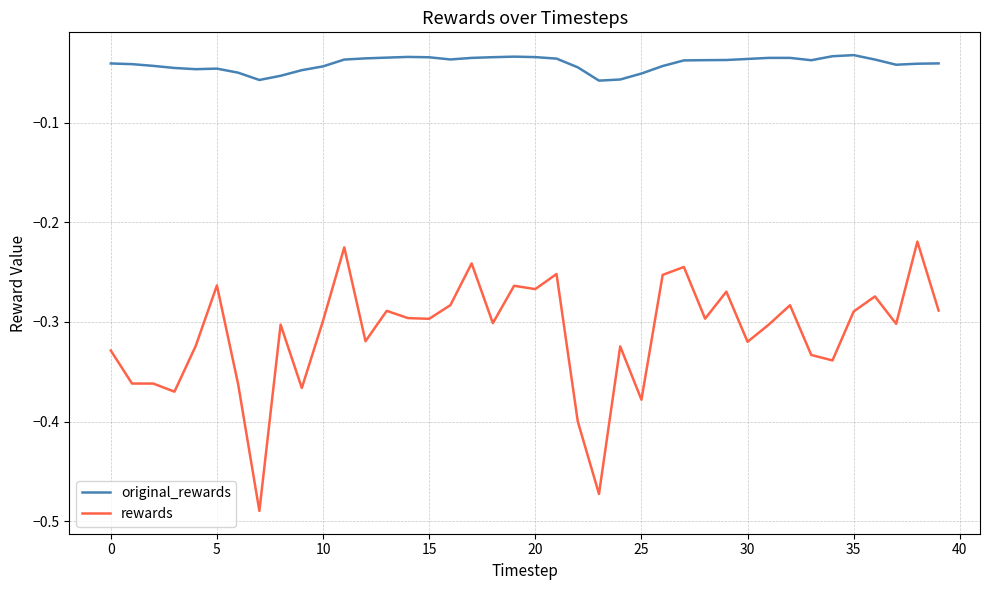

Which series has the largest range (max minus min)?

rewards